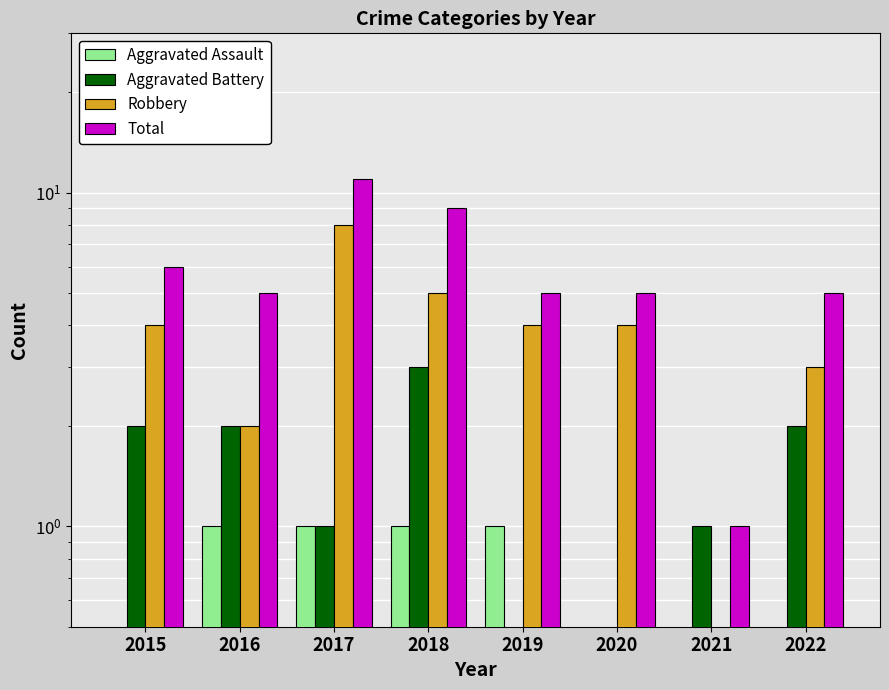

What is the difference between the Aggravated Battery values at 2021 and 2022?

1.0